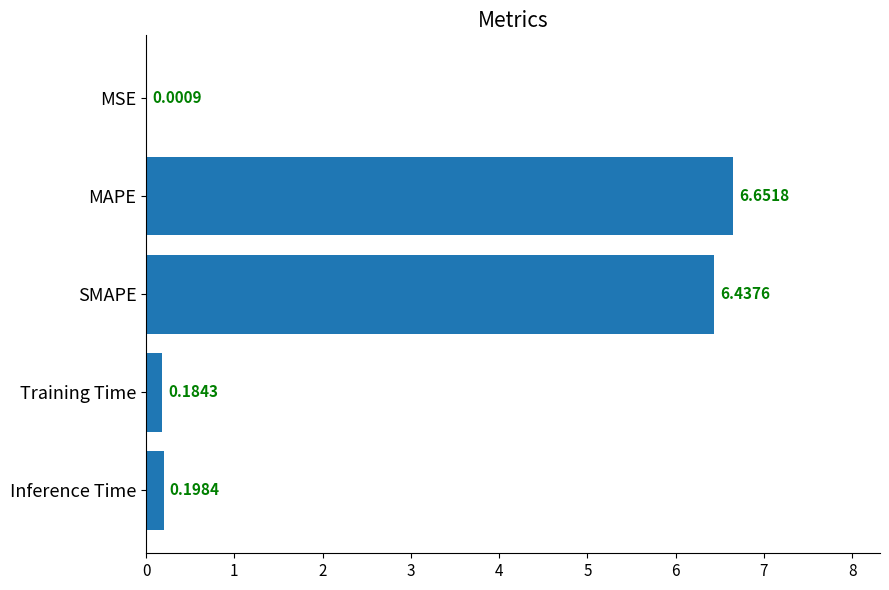

Between MAPE and Training Time, which is larger?

MAPE